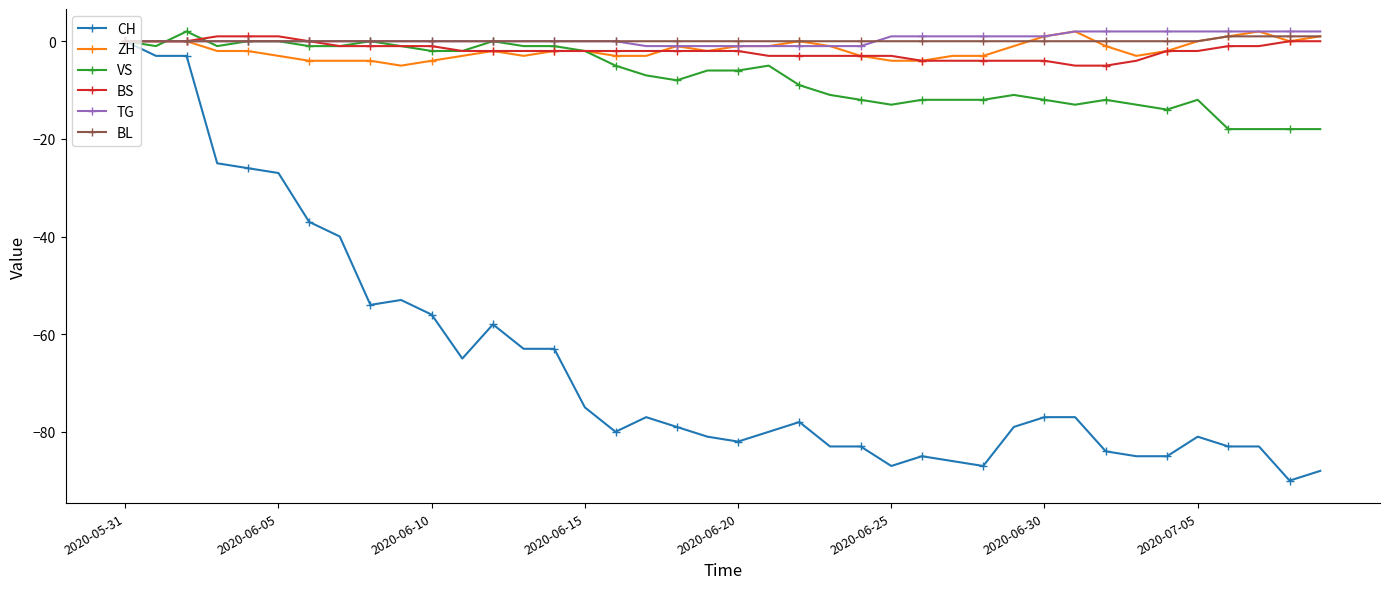

True or false: CH has more than 0 points higher than both neighbors.

True